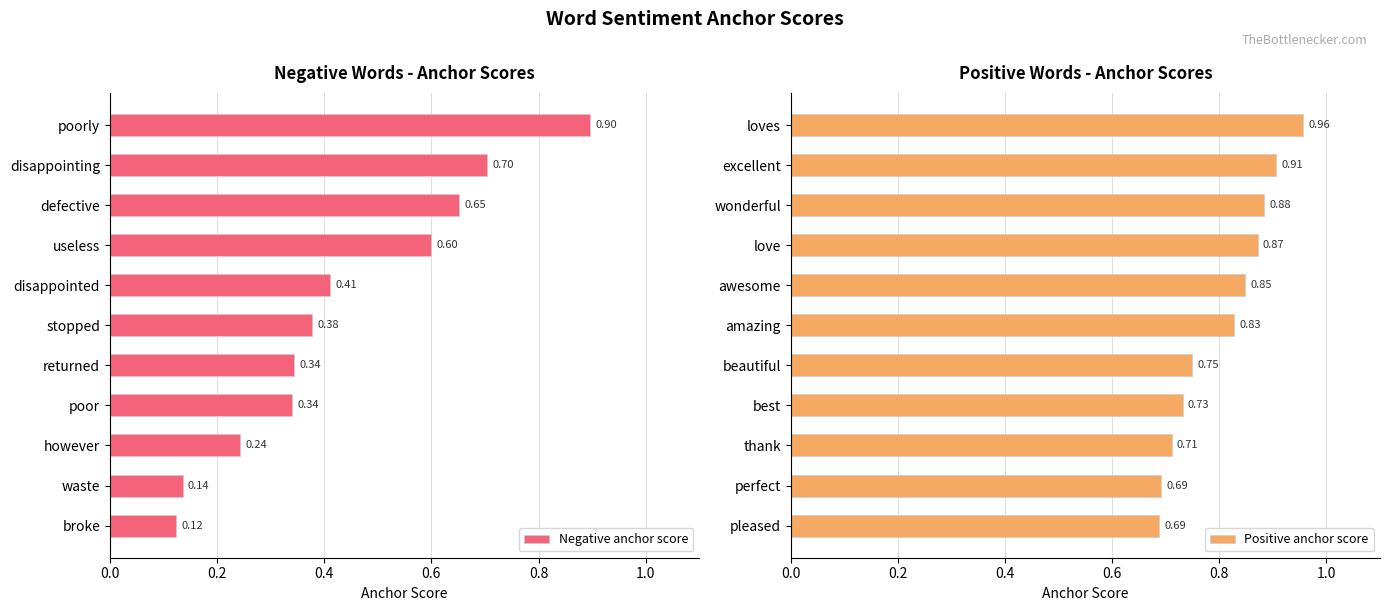

Reading right to left, what are all the values shown in this chart?

Negative anchor score: 0.1	0.1	0.2	0.3	0.3	0.4	0.4	0.6	0.7	0.7	0.9
Positive anchor score: 0.7	0.7	0.7	0.7	0.8	0.8	0.8	0.9	0.9	0.9	1.0